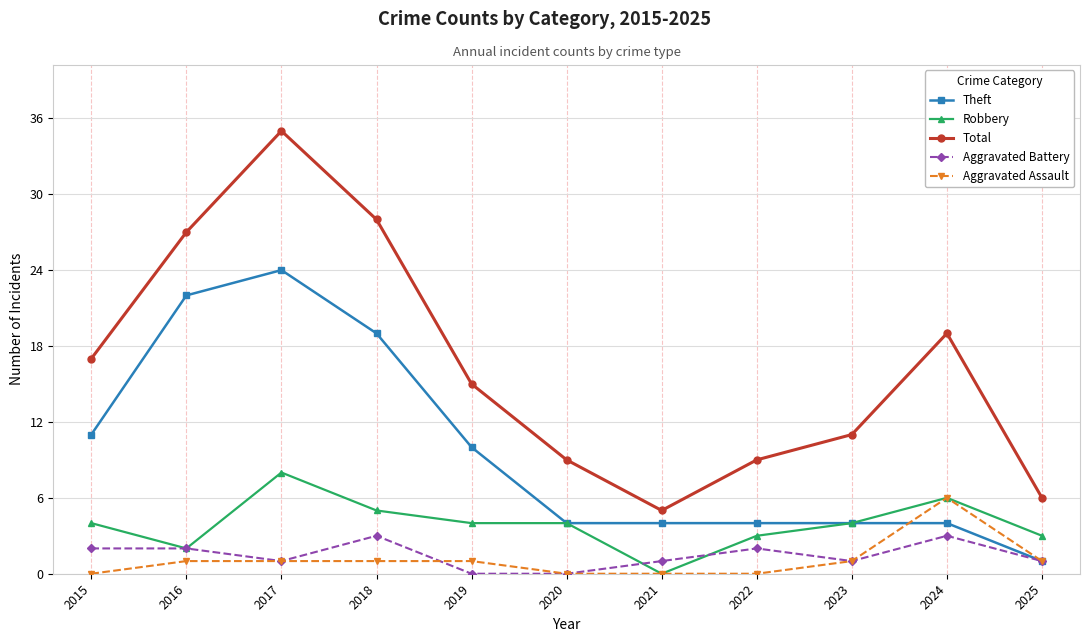

The value of Aggravated Battery at 2024 is 3. True or false?

True